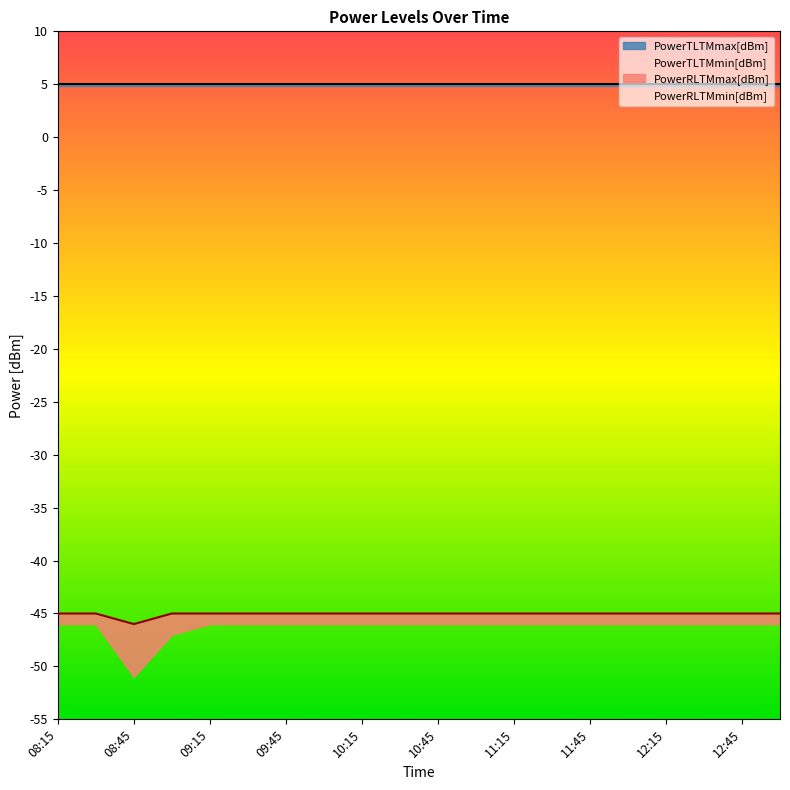

Which series changed the most between 08:45 and 10:30?

PowerRLTMmin[dBm]